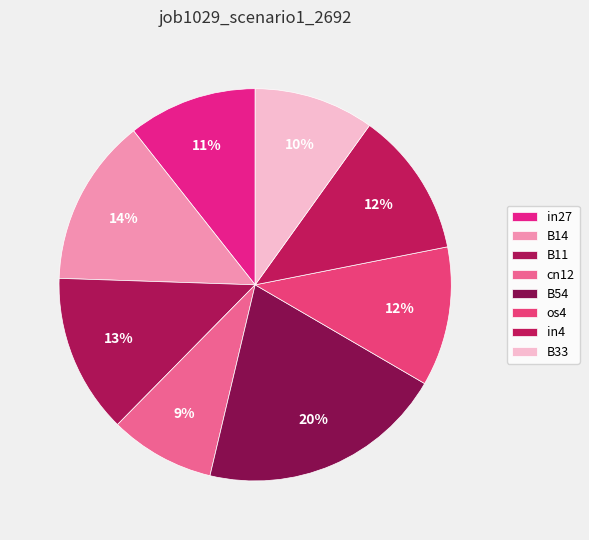

Is there any slice that represents more than half of the pie?

No